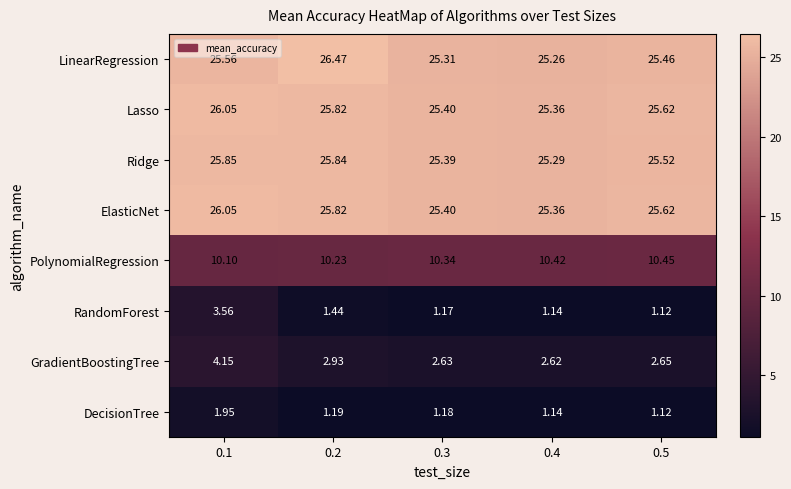

Between 0.2 and 0.4, which series saw the biggest shift?

LinearRegression